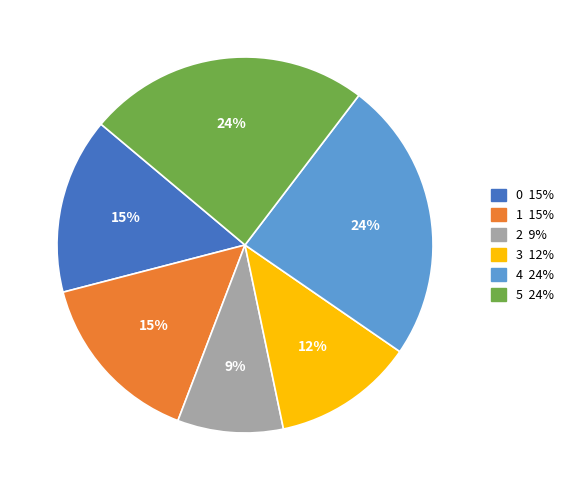

To the nearest percent, what is the combined percentage of 5 and 0?

39%